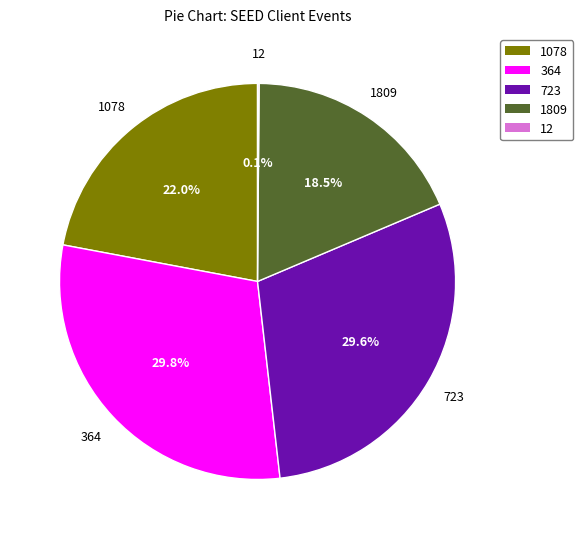

Approximately how many times larger is the value at 364 compared to 723?

1.0